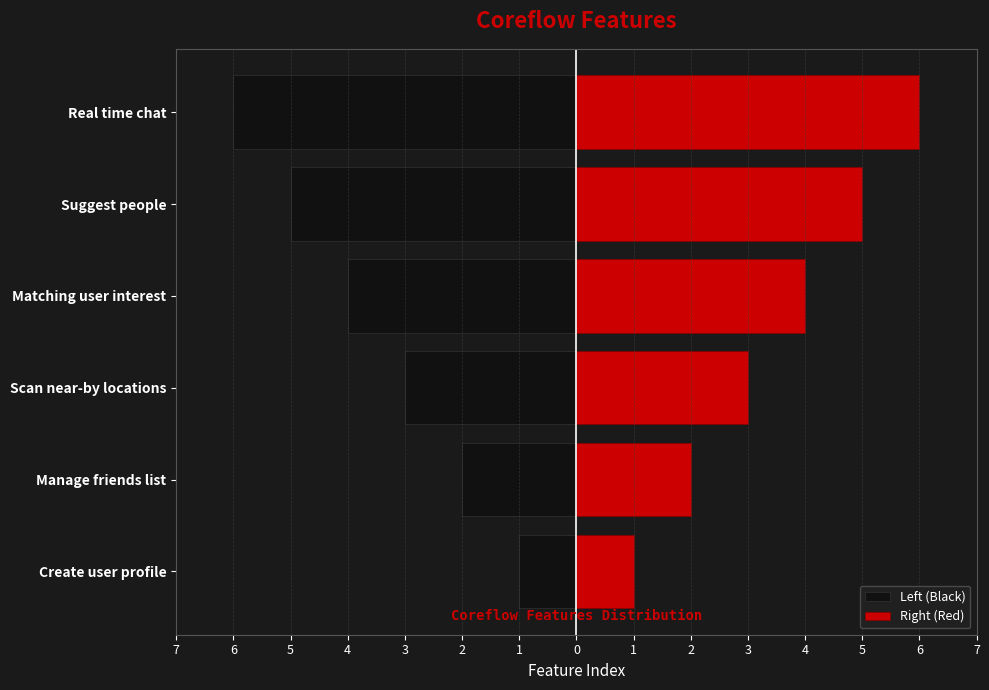

Between Matching user interest and Real time chat, which series saw the biggest shift?

Left (Black)